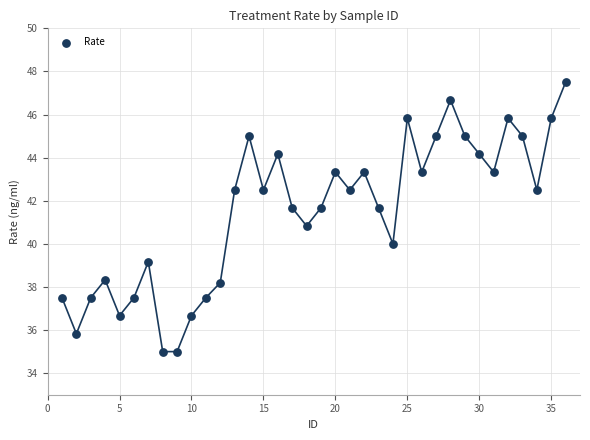

What is the range of X values (max minus min)?

35.0